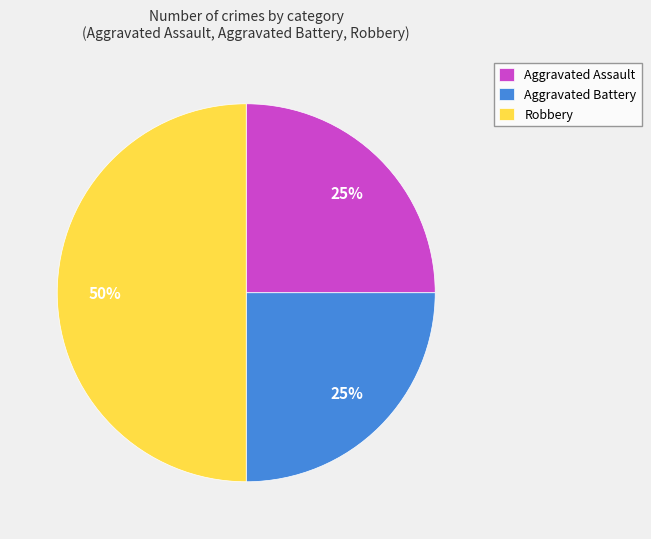

To the nearest percent, what is the difference between the largest and smallest slice percentages?

25%